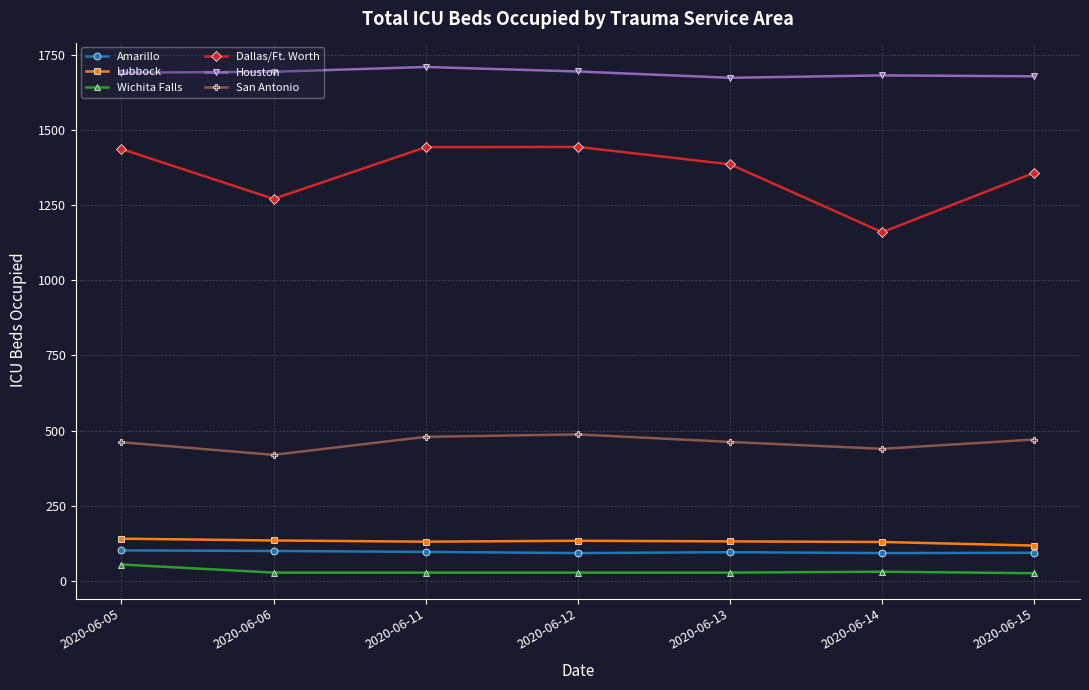

Count the number of categories in the chart.

7